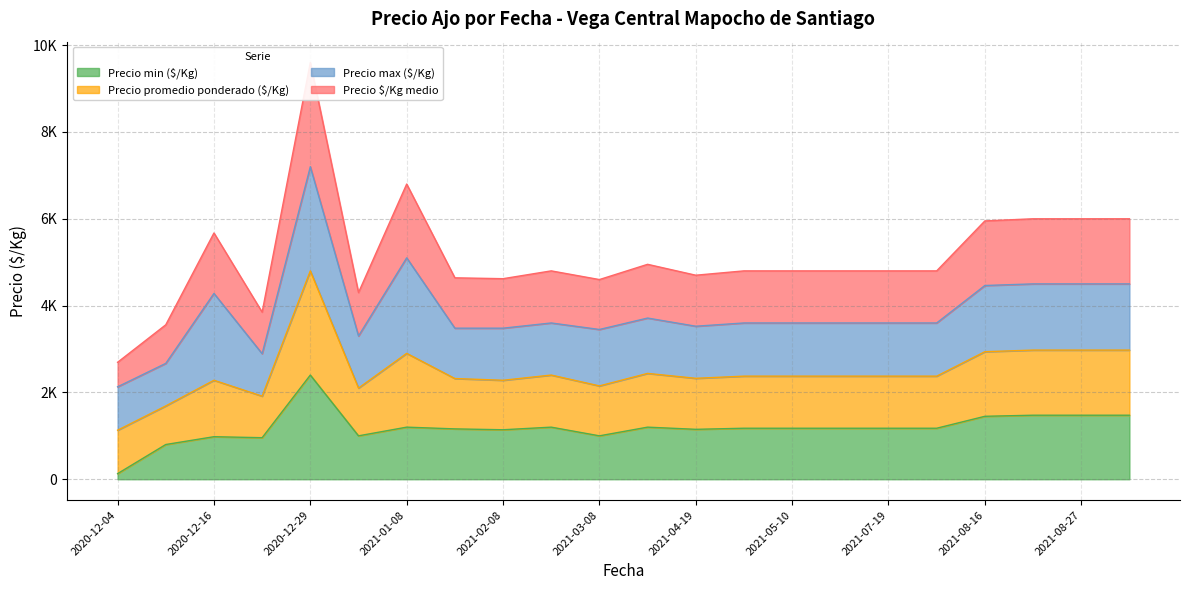

Rank the series at 2021-07-19 from lowest to highest value.

Precio min ($/Kg), Precio $/Kg medio